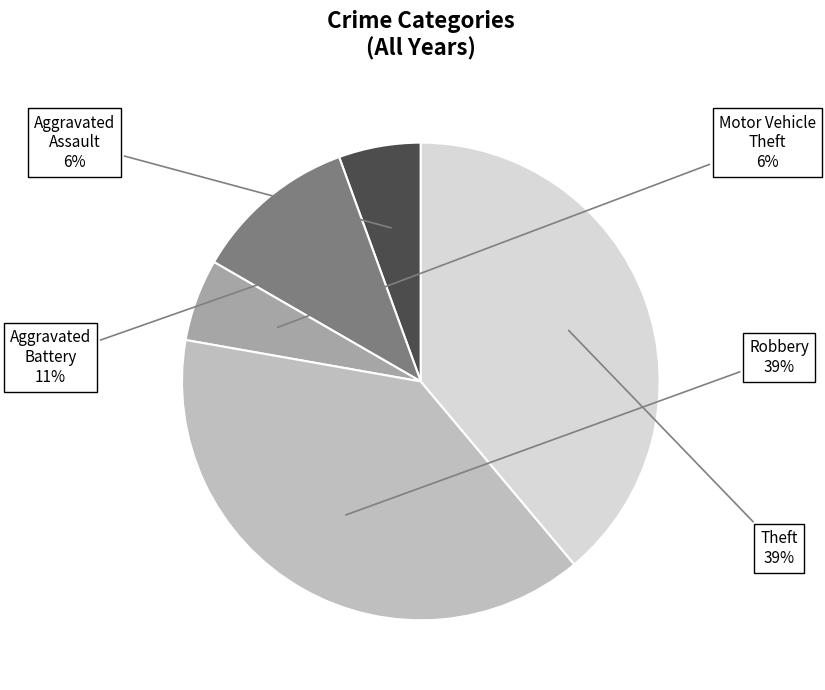

To the nearest percent, what portion does Aggravated Assault represent?

6%